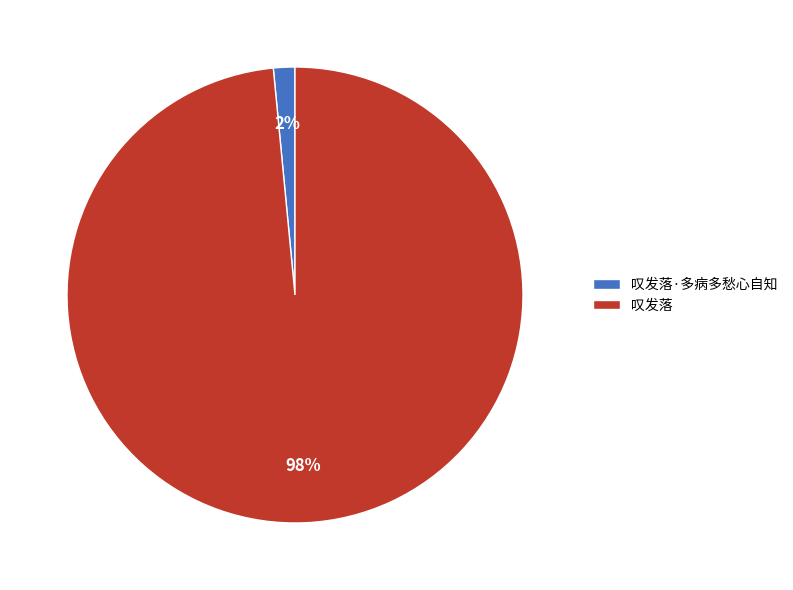

Do 叹发落 and 叹发落·多病多愁心自知 together represent more than half of the pie?

Yes